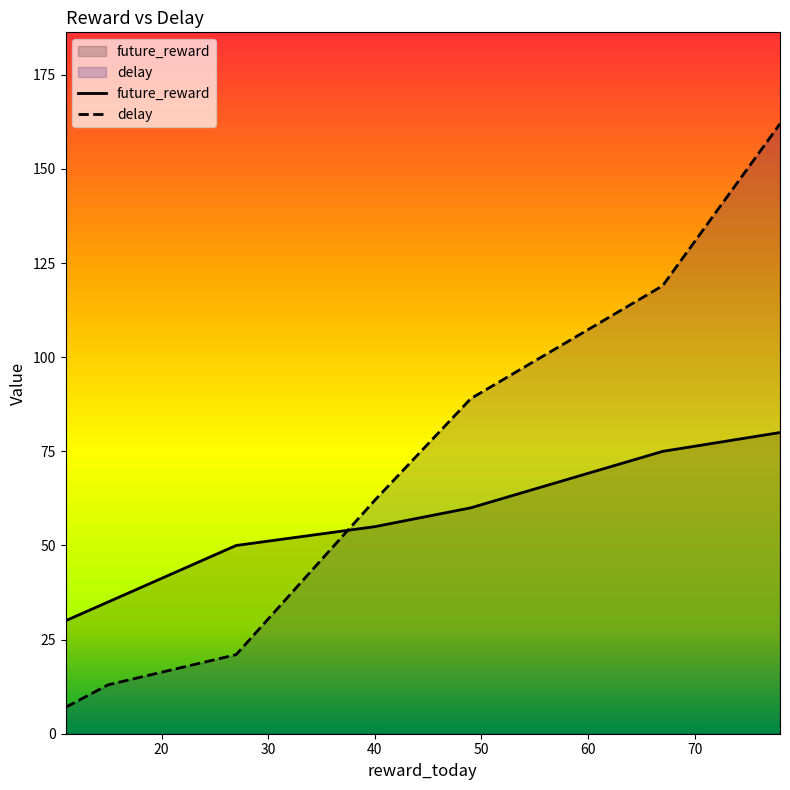

What is the value of the delay point at the 3rd from the left?

21